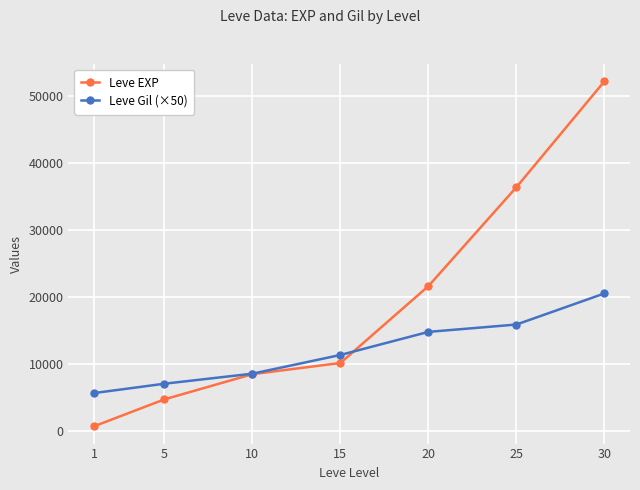

Which series changed the most between 15 and 20?

Leve EXP